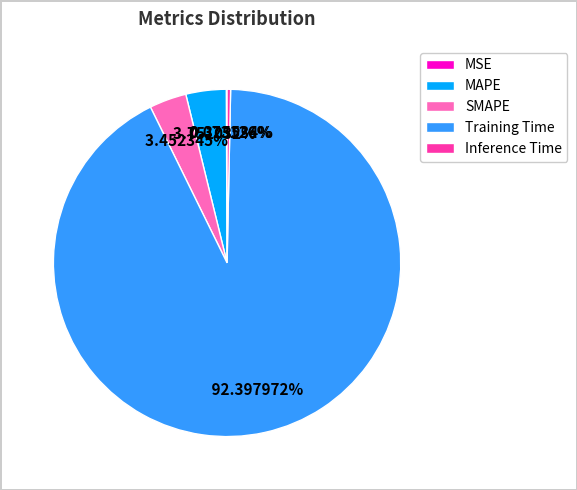

What portion of the pie excludes MAPE?

96.2%